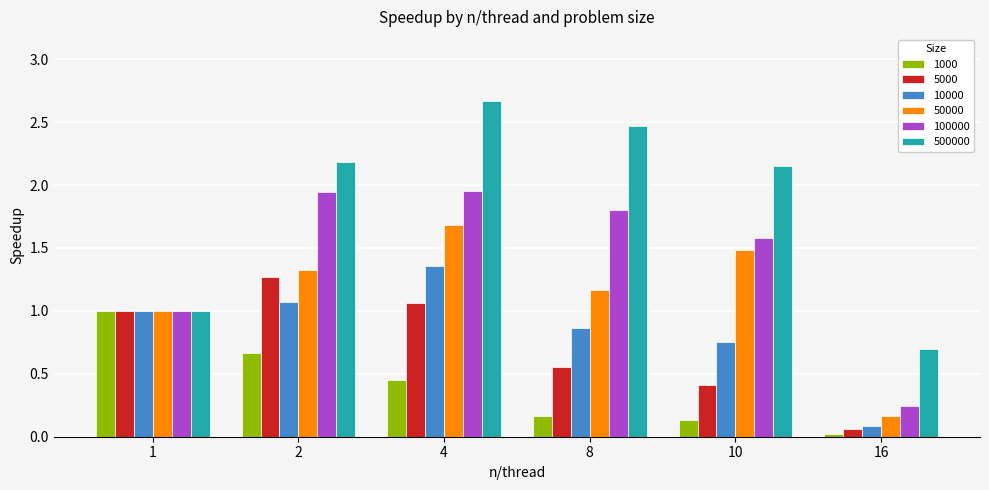

What is the spread (max minus min) of values at 8?

2.3